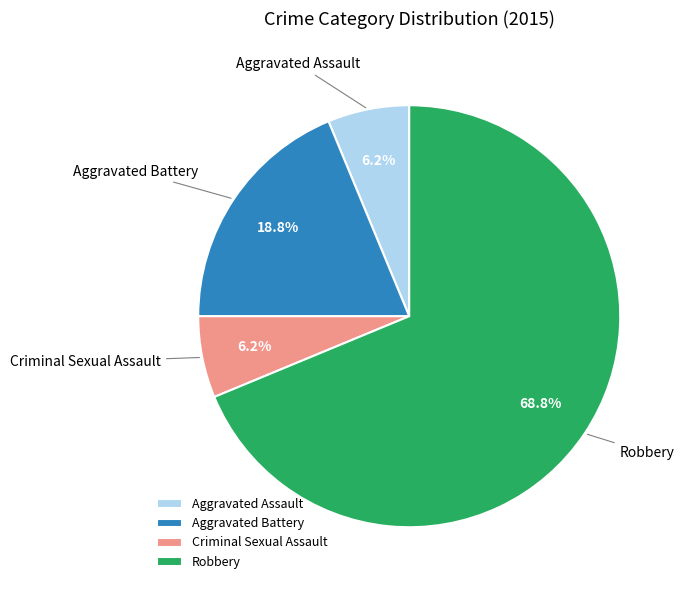

Which category has the biggest portion of the pie?

Robbery